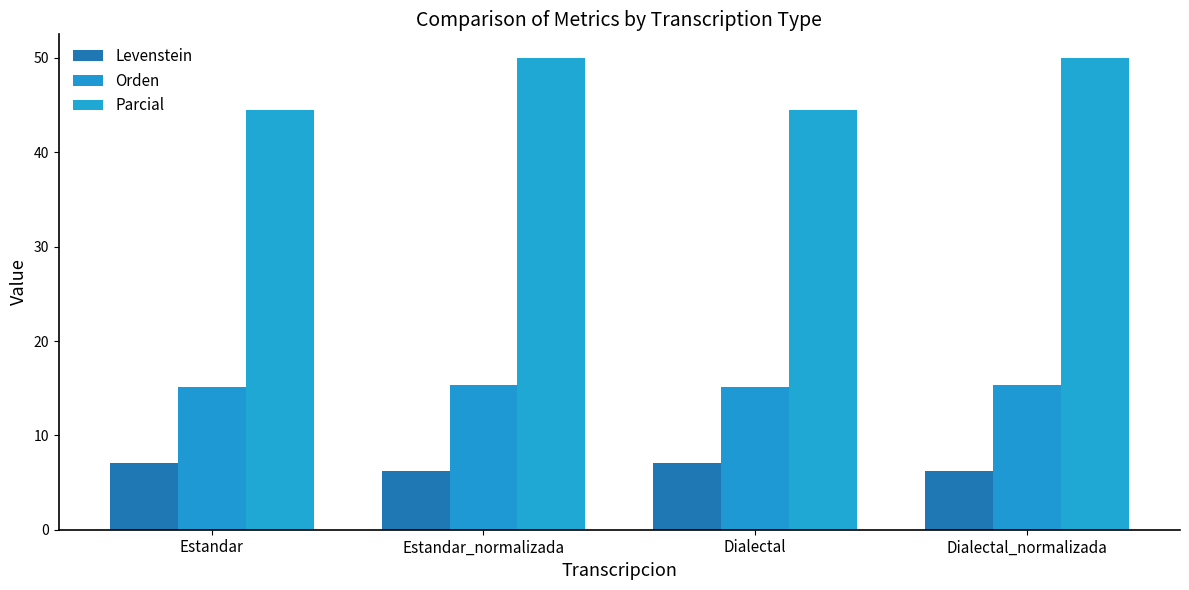

Which series has the largest total across all categories?

Parcial